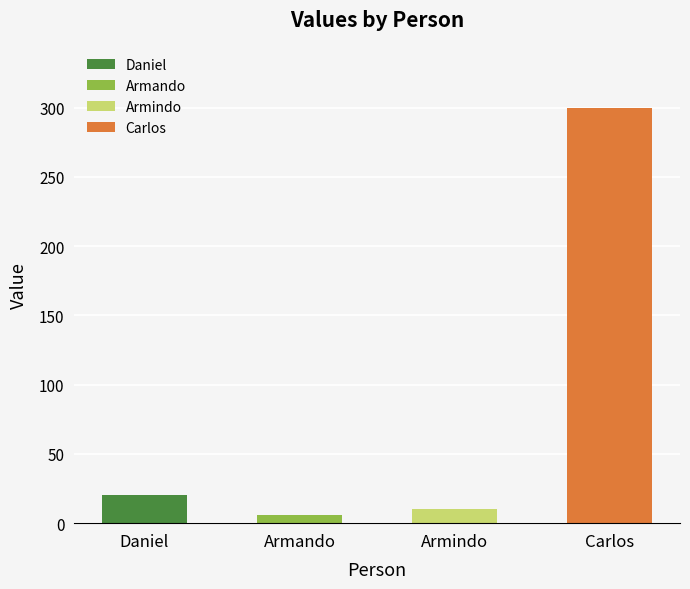

What is the difference between the values at Armindo and Armando?

4